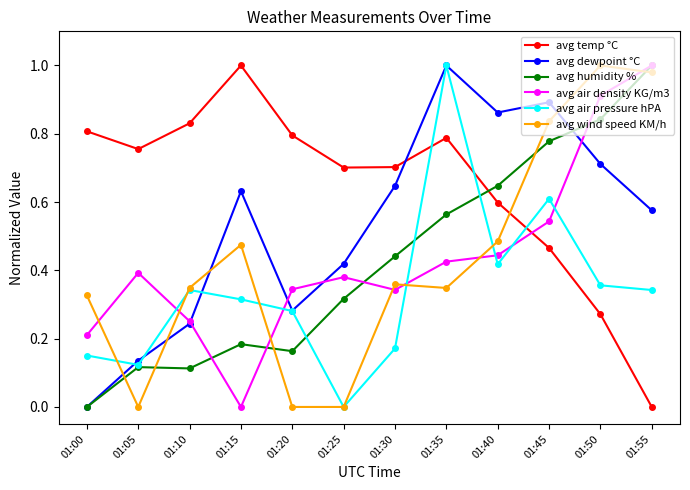

In avg dewpoint °C, how many points are lower than both neighbors (excluding endpoints)?

2